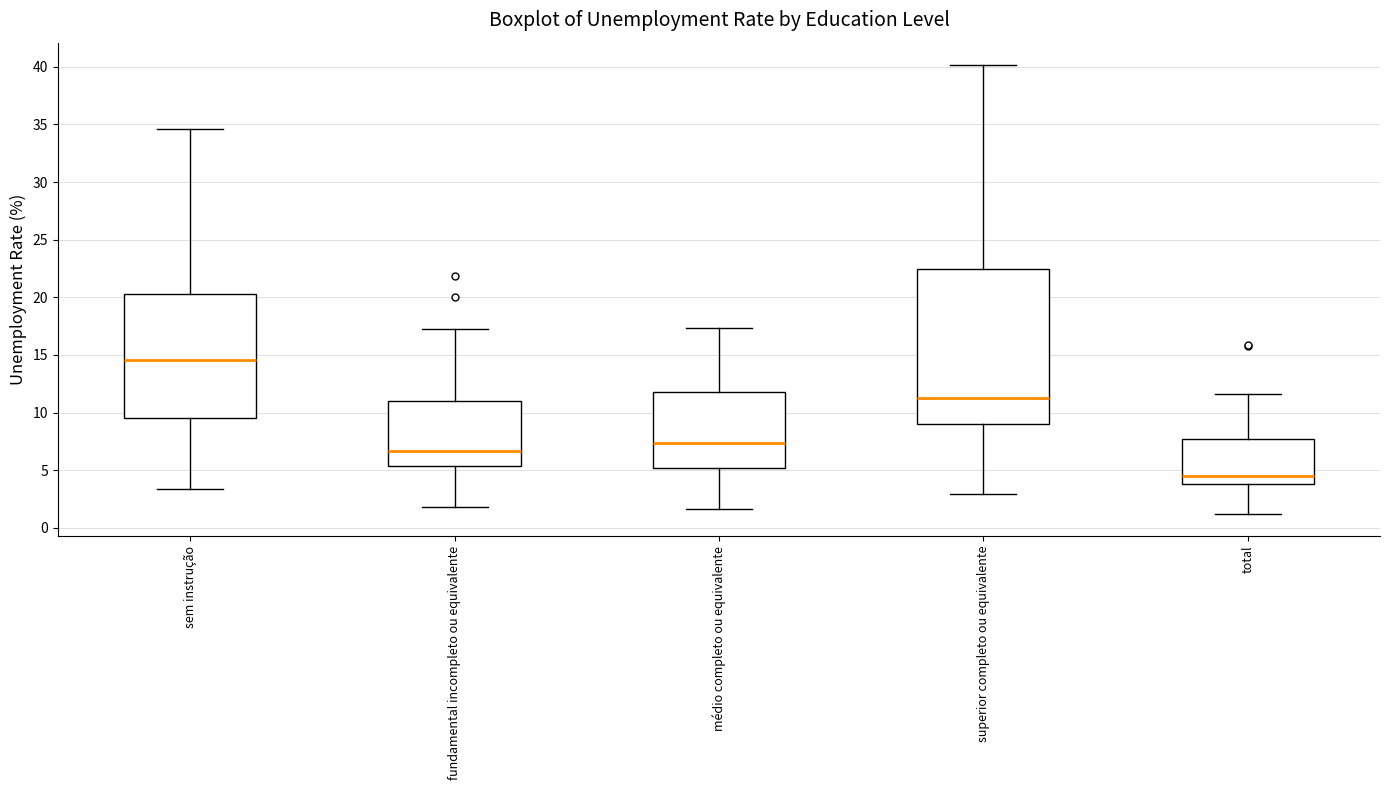

Which box has the highest median line?

sem instrução